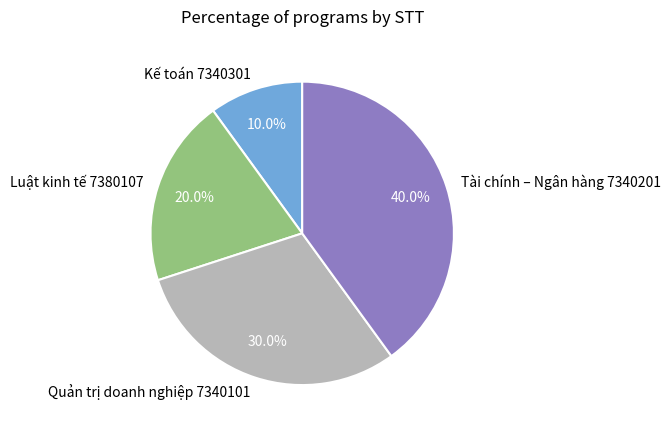

How many segments does this pie chart have?

4